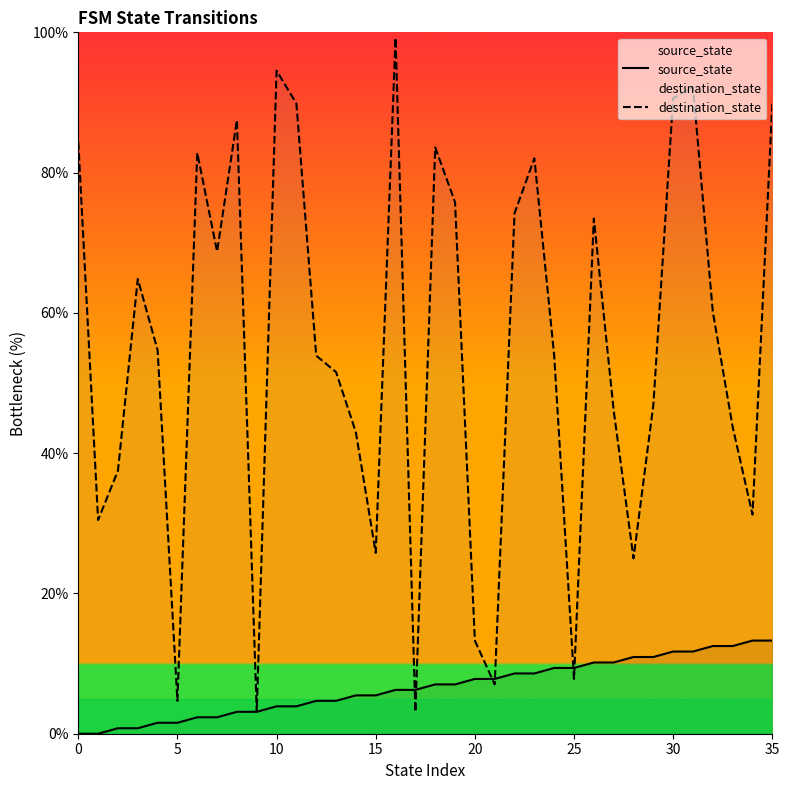

What is the greatest value displayed?

99.2